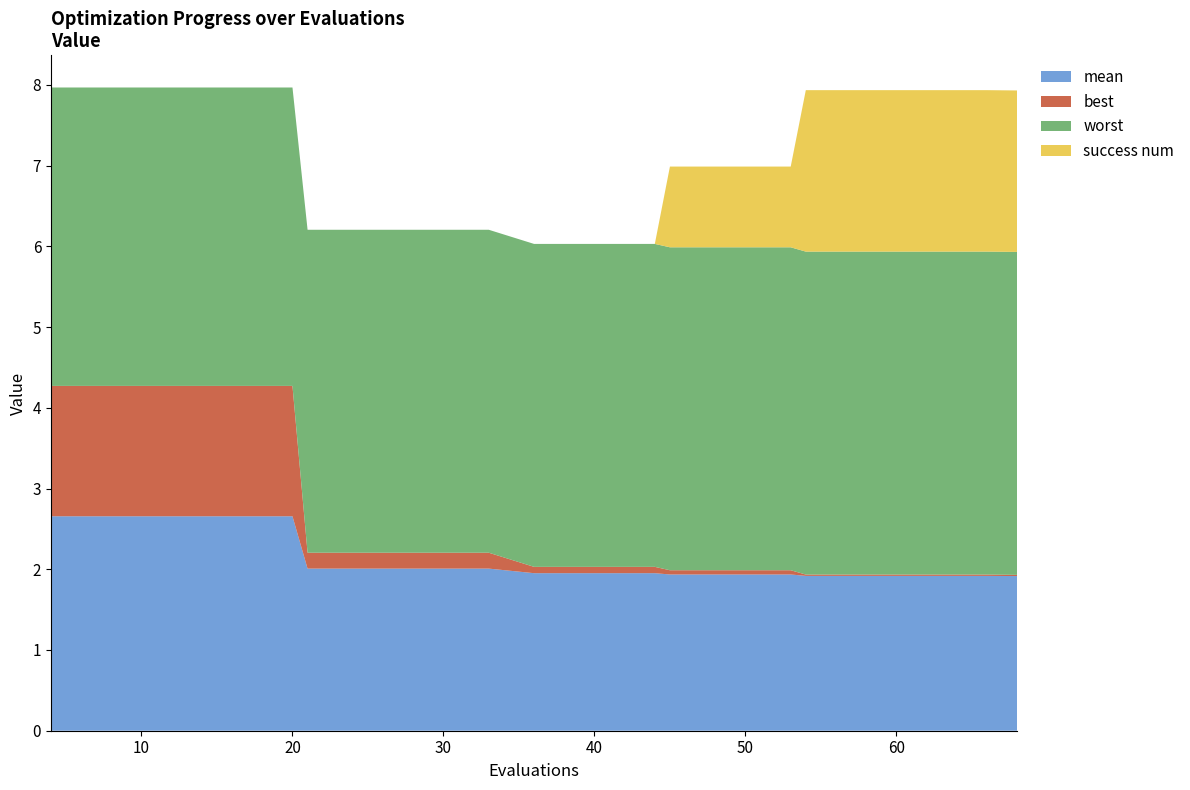

Reading left to right, transcribe all the data shown in this chart.

mean: 4=2.7	8=2.7	12=2.7	16=2.7	20=2.7	21=2.0	25=2.0	29=2.0	33=2.0	36=2.0	40=2.0	44=2.0	45=1.9	49=1.9	53=1.9	54=1.9	58=1.9	62=1.9	66=1.9	68=1.9
best: 4=1.6	8=1.6	12=1.6	16=1.6	20=1.6	21=0.2	25=0.2	29=0.2	33=0.2	36=0.1	40=0.1	44=0.1	45=0.1	49=0.1	53=0.1	54=0.0	58=0.0	62=0.0	66=0.0	68=0.0
worst: 4=3.7	8=3.7	12=3.7	16=3.7	20=3.7	21=4.0	25=4.0	29=4.0	33=4.0	36=4.0	40=4.0	44=4.0	45=4.0	49=4.0	53=4.0	54=4.0	58=4.0	62=4.0	66=4.0	68=4.0
success num: 4=0.0	8=0.0	12=0.0	16=0.0	20=0.0	21=0.0	25=0.0	29=0.0	33=0.0	36=0.0	40=0.0	44=0.0	45=1.0	49=1.0	53=1.0	54=2.0	58=2.0	62=2.0	66=2.0	68=2.0